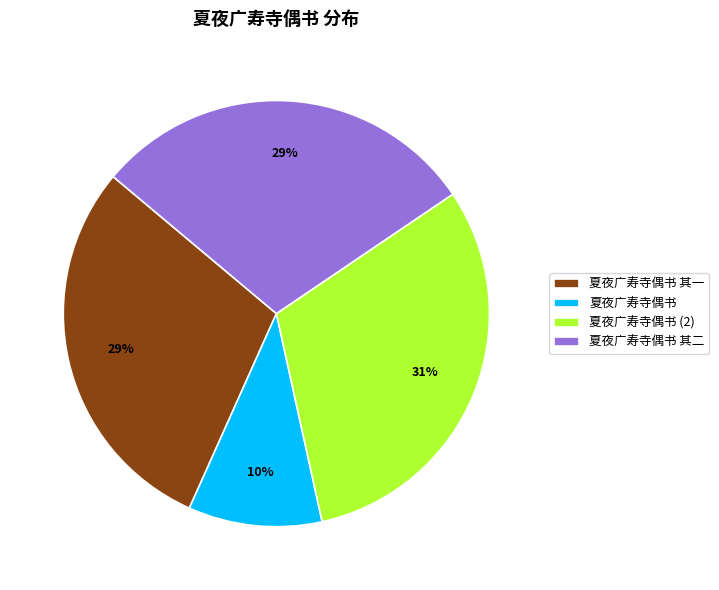

What is the smallest slice in the pie chart?

夏夜广寿寺偶书